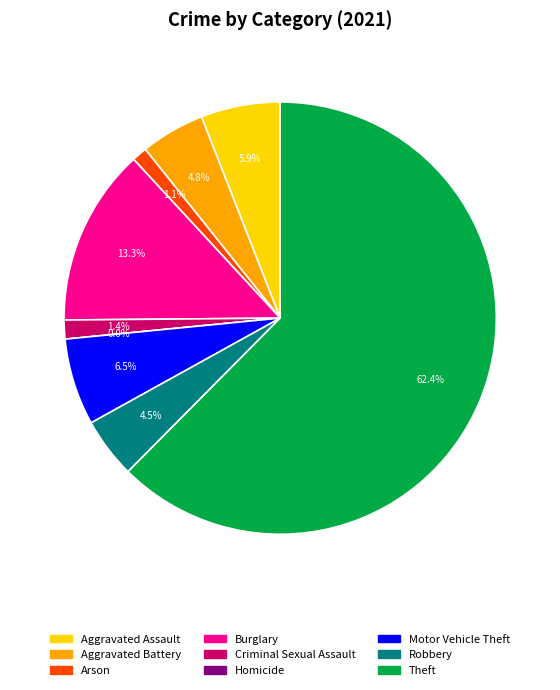

To the nearest percent, what is the difference between the largest and smallest slice percentages?

62%